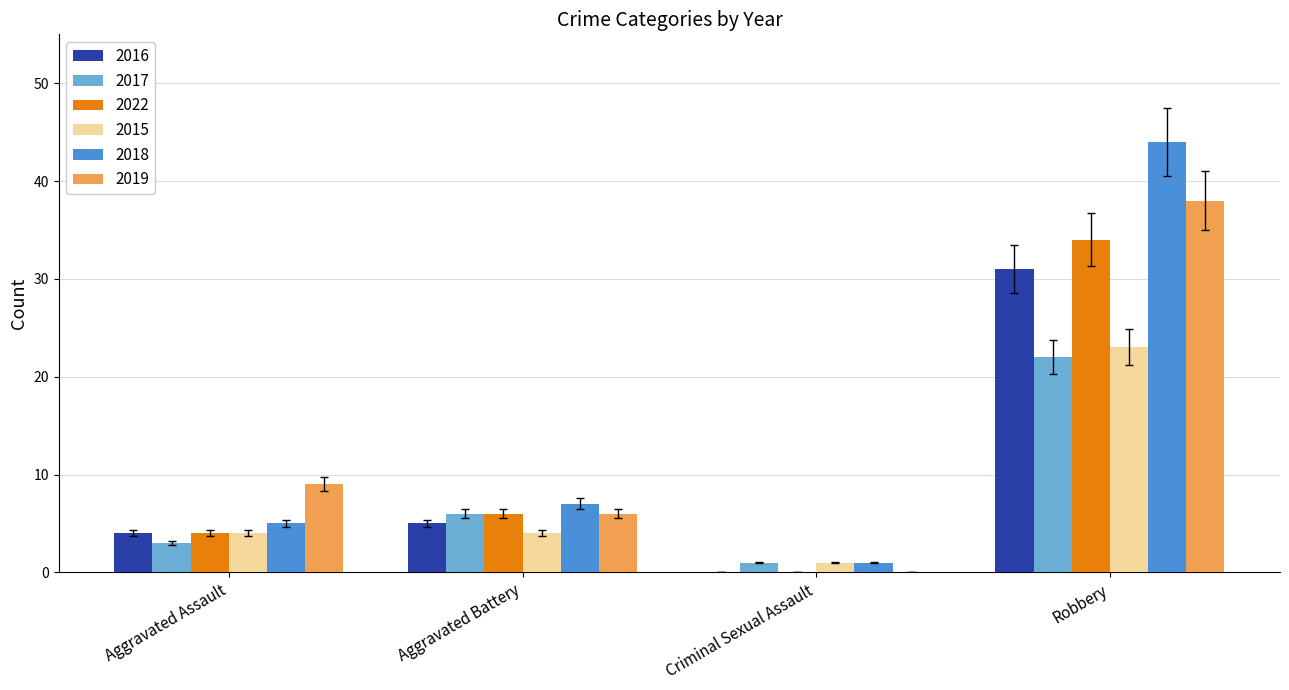

At which category is the sum across all series the highest?

Robbery